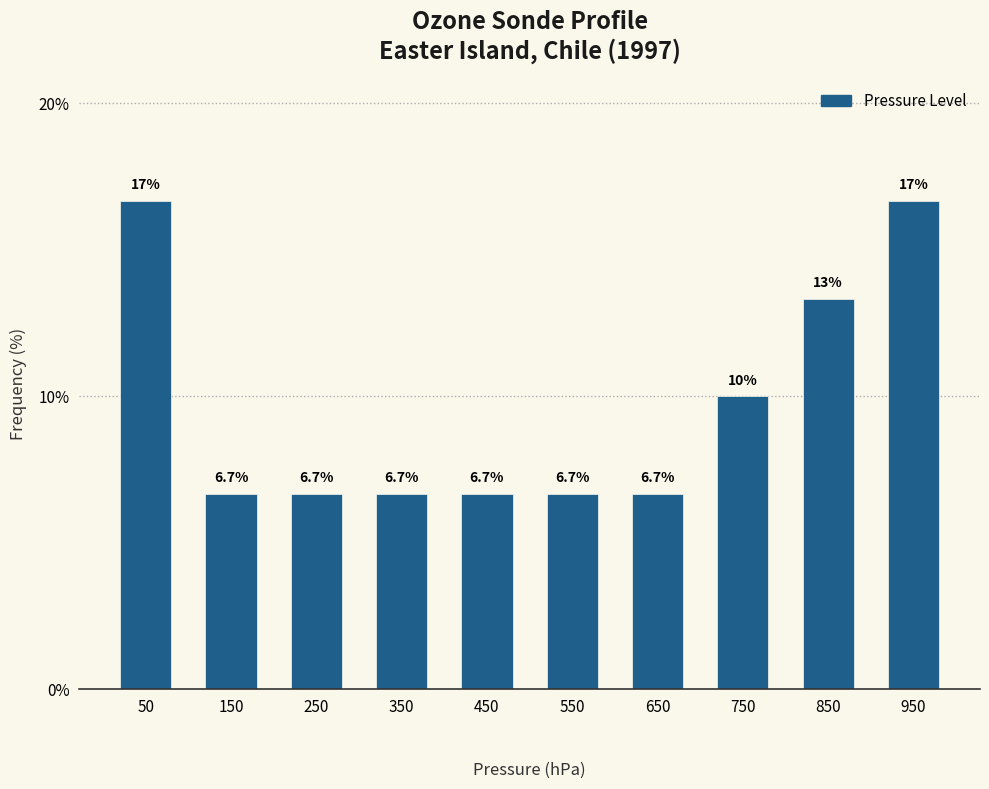

Reading right to left, list all the values displayed in this chart.

16.7	13.3	10.0	6.7	6.7	6.7	6.7	6.7	6.7	16.7